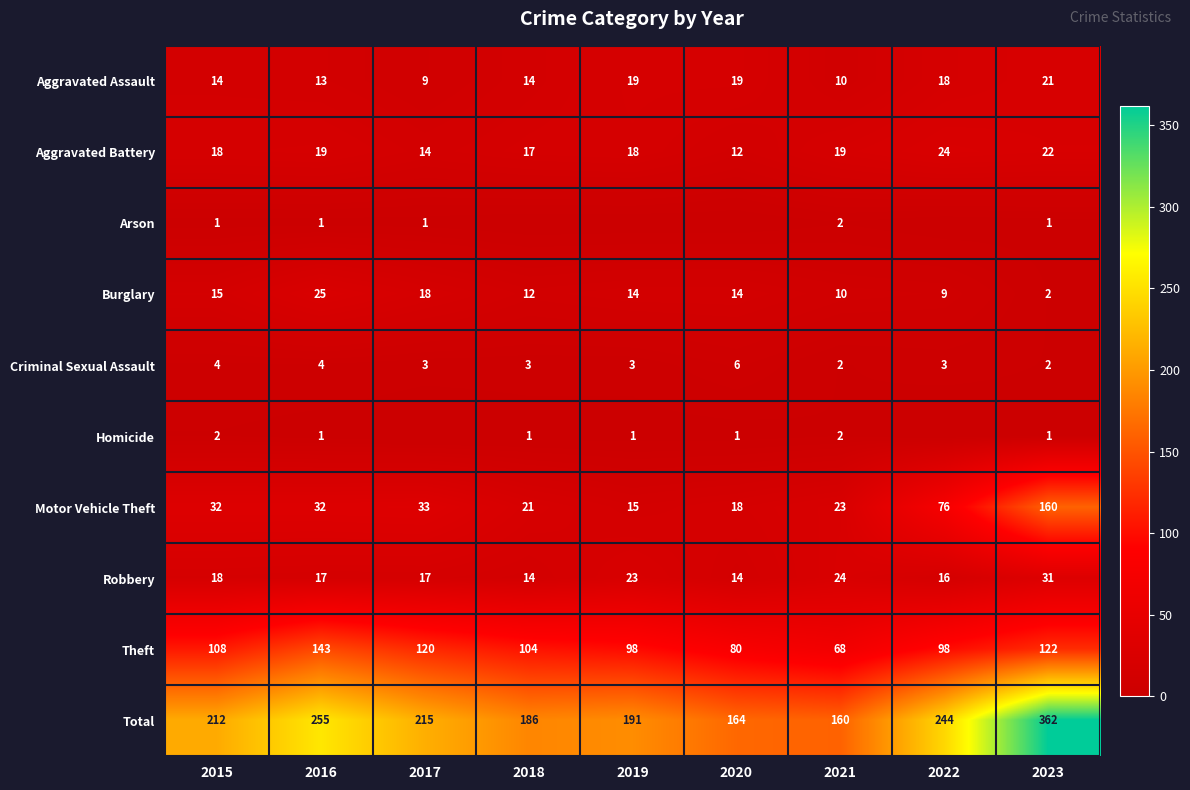

Which label corresponds to the largest value in the chart?

2023